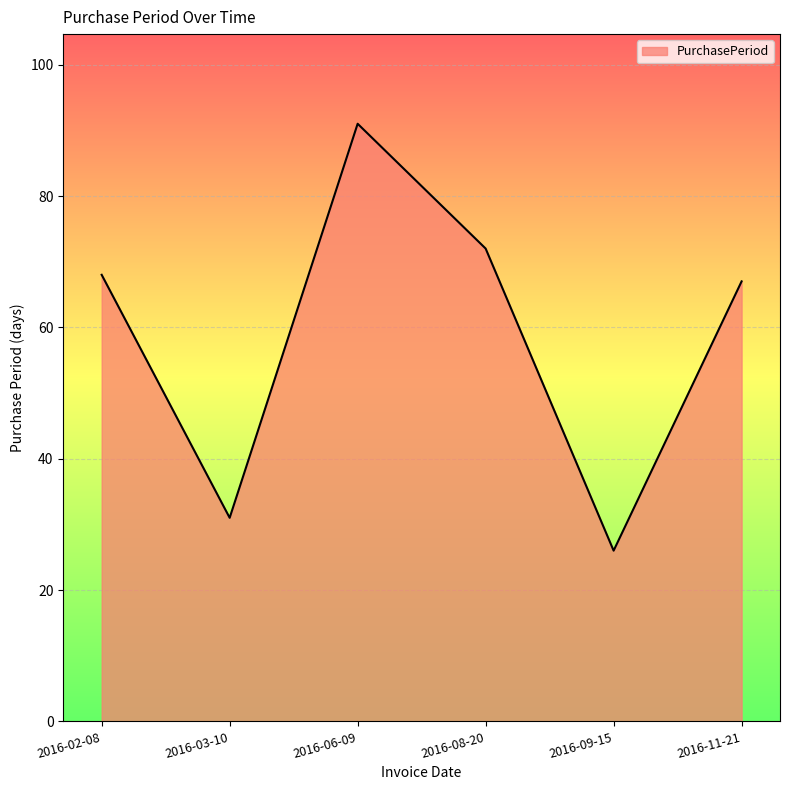

True or false: the data shows 26 at 2016-08-20.

False